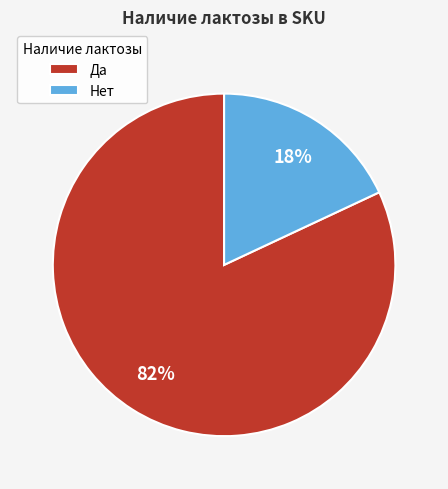

Which has a higher value, Нет or Да?

Да